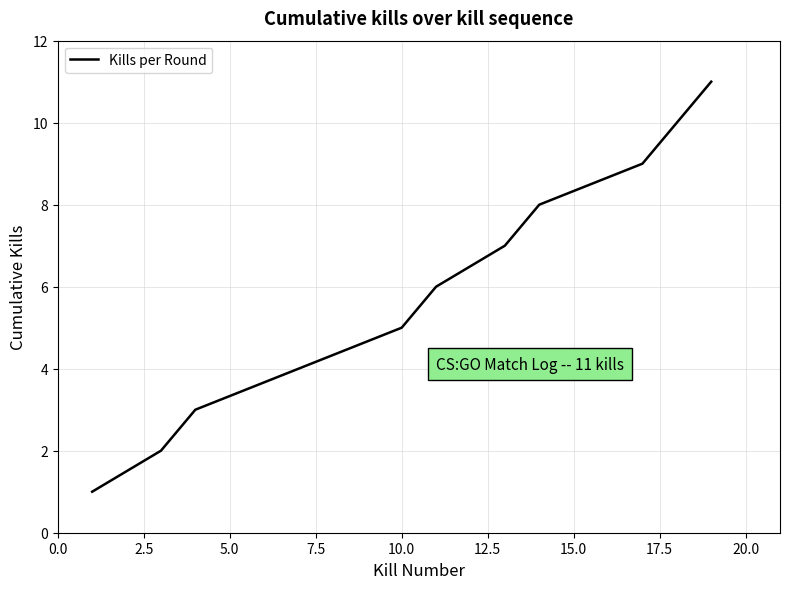

True or false: the data has more than 1 interior local peaks.

False